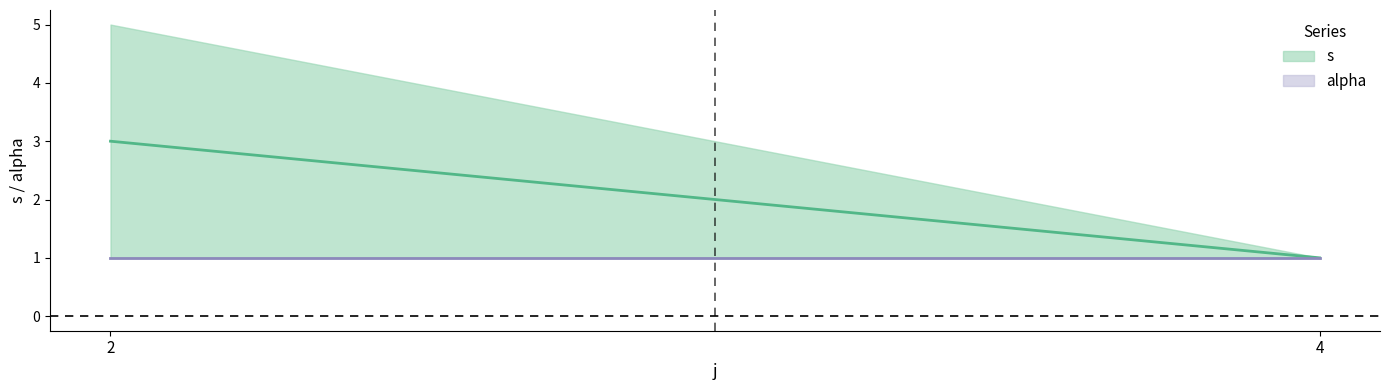

Rank the series by their maximum value, from highest to lowest.

s, alpha